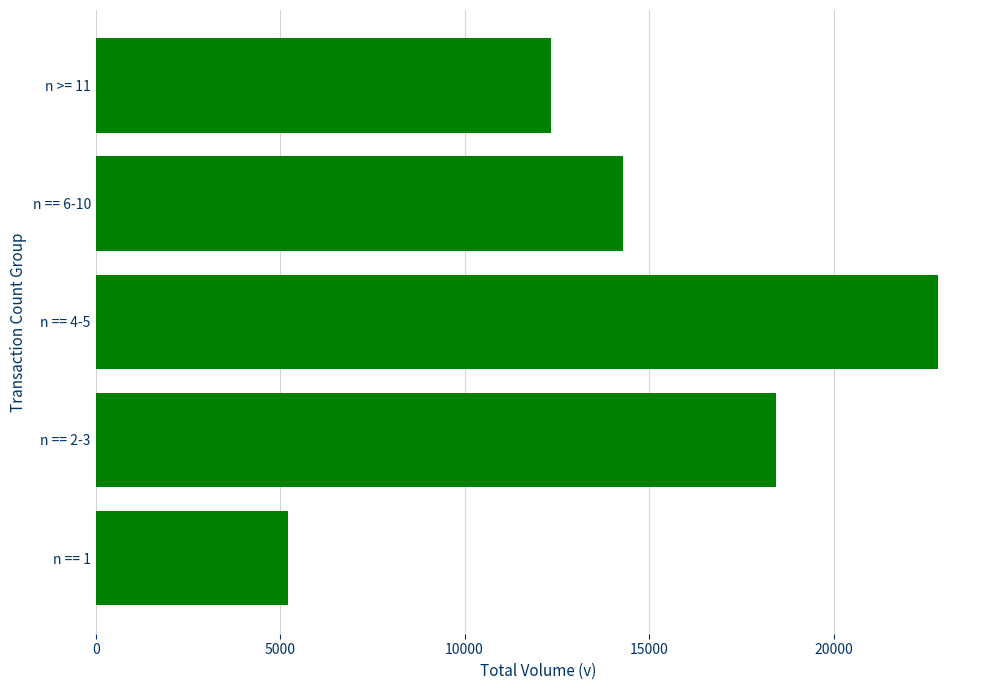

Where is the data nearest to the value 14019?

n == 6-10